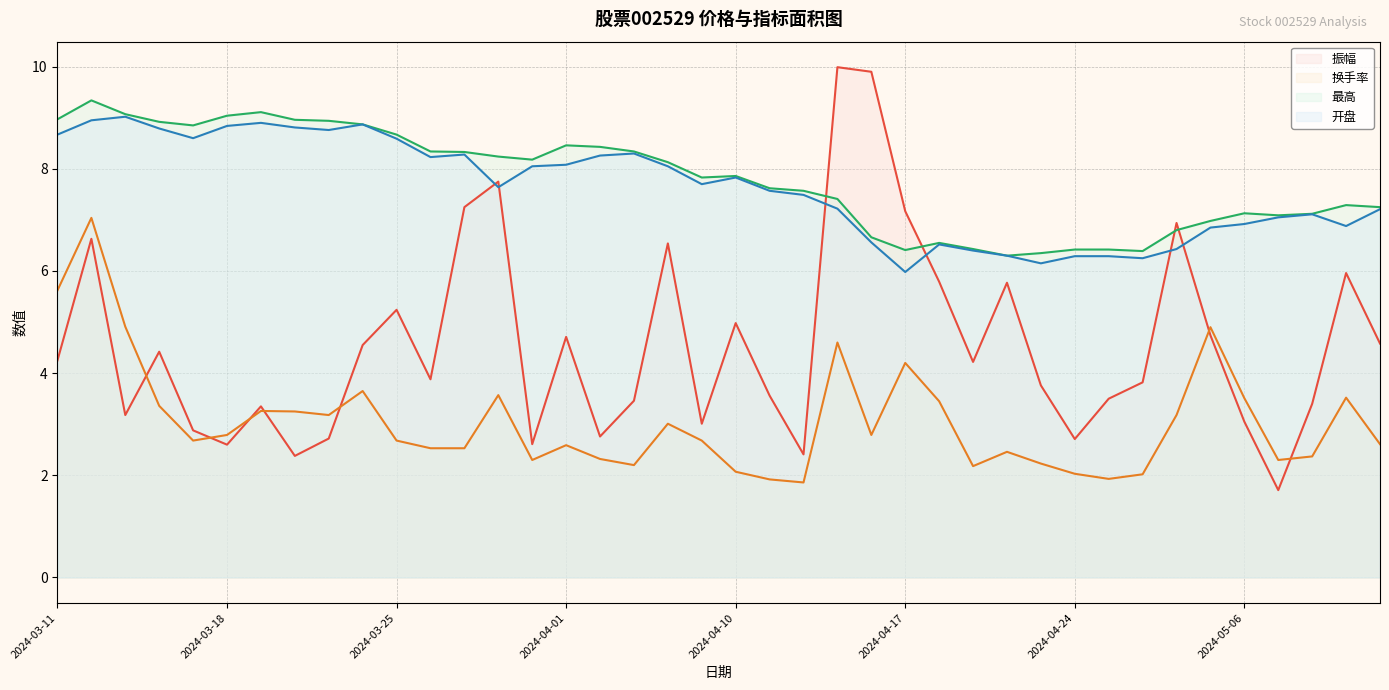

What is the difference between the 开盘 values at 2024-04-03 and 2024-04-19?

1.9